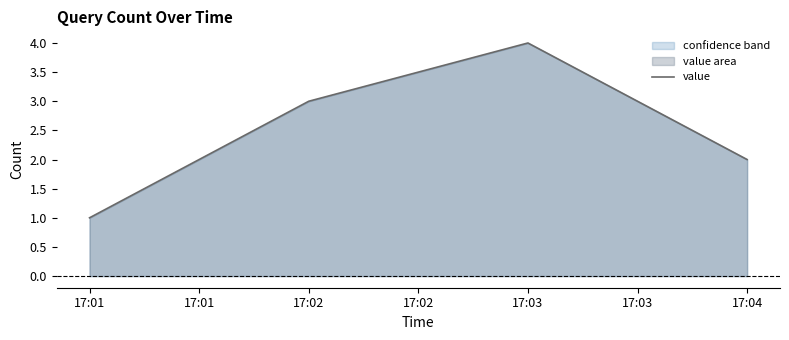

Which category has the highest value across all series?

17:03